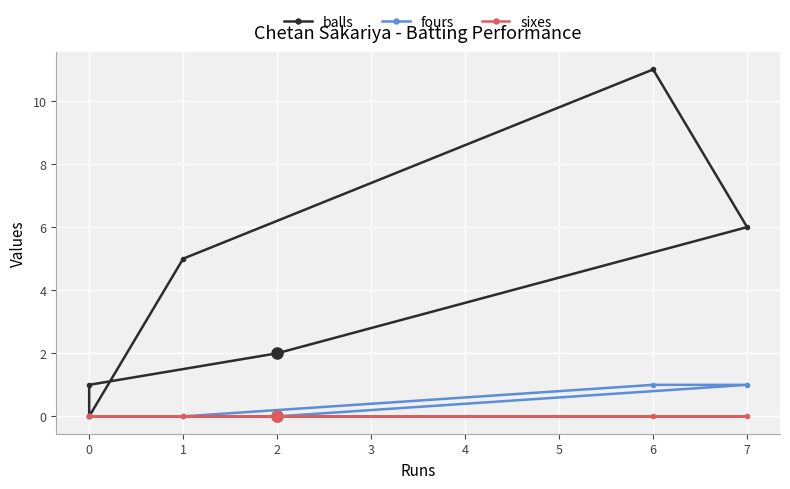

True or false: sixes and balls intersect in this chart.

False